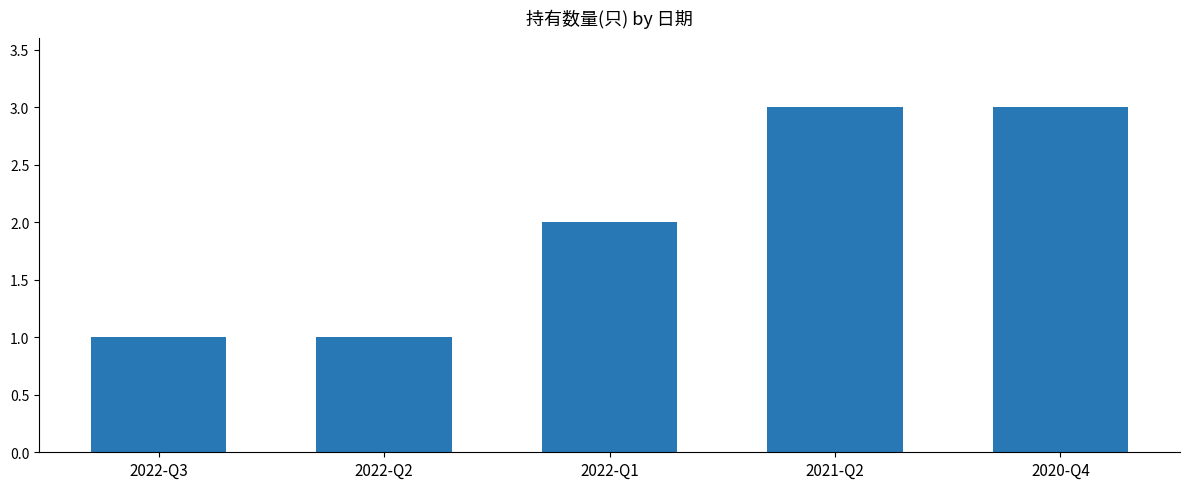

What is the sum of all values?

10